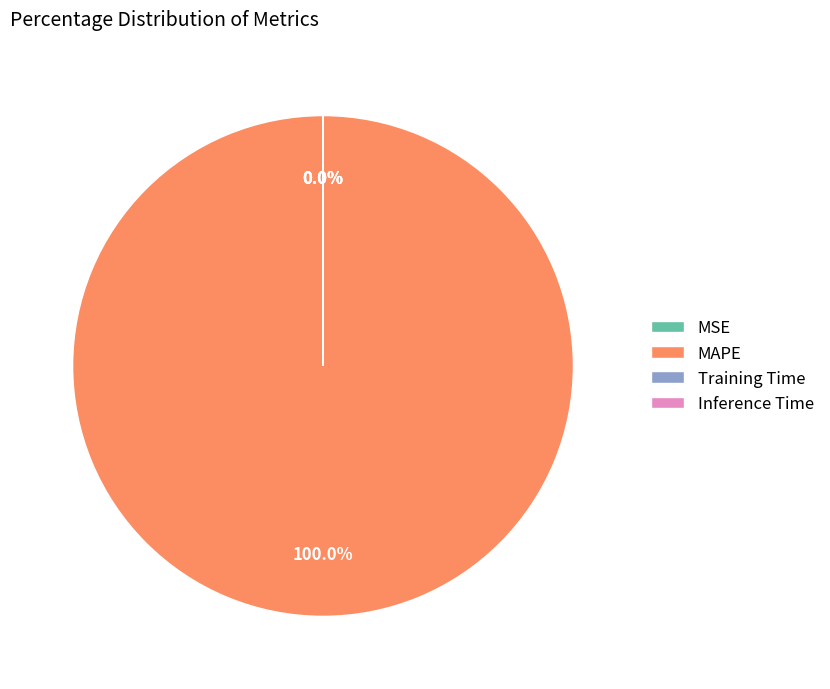

Which category accounts for the majority?

MAPE